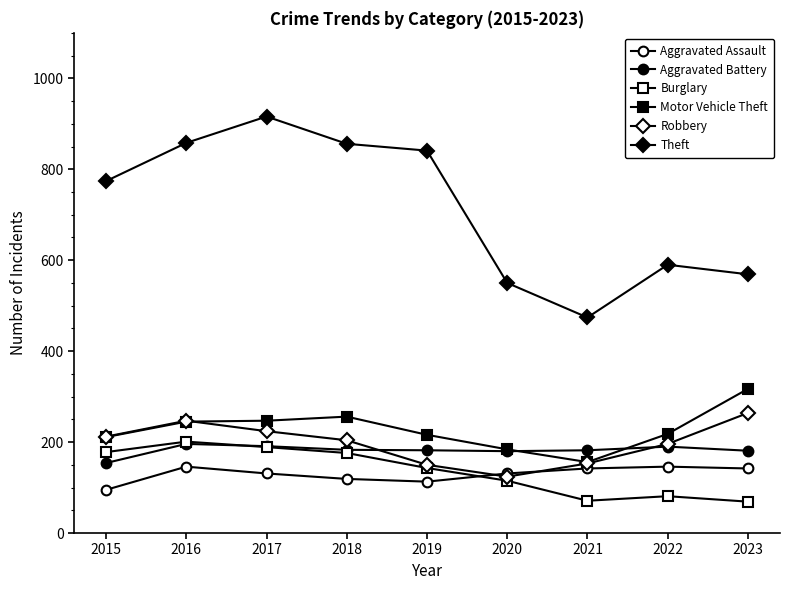

Does the chart have visible grid lines?

No